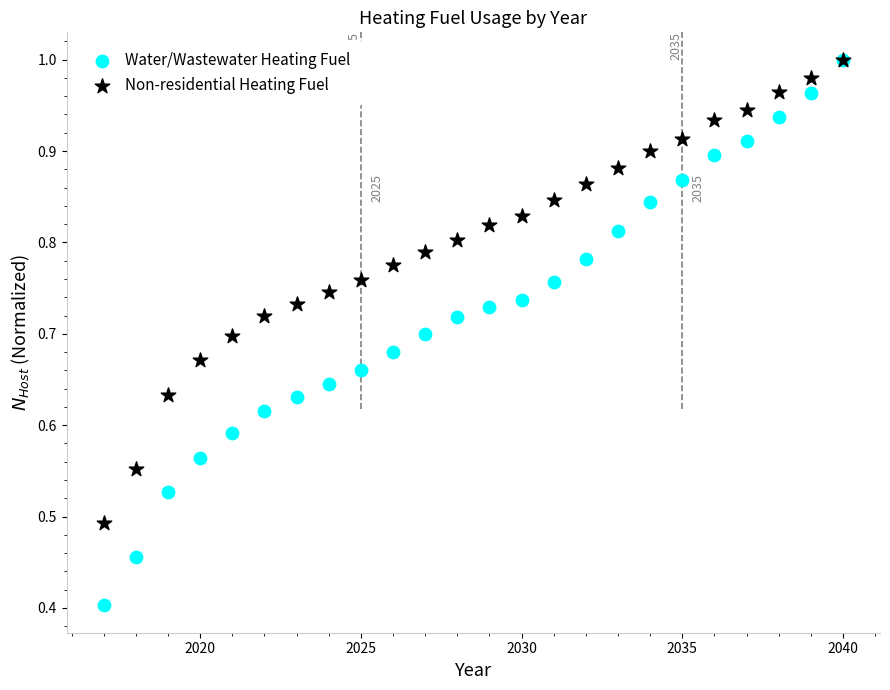

Across all series, what Y value is closest to 0?

0.4